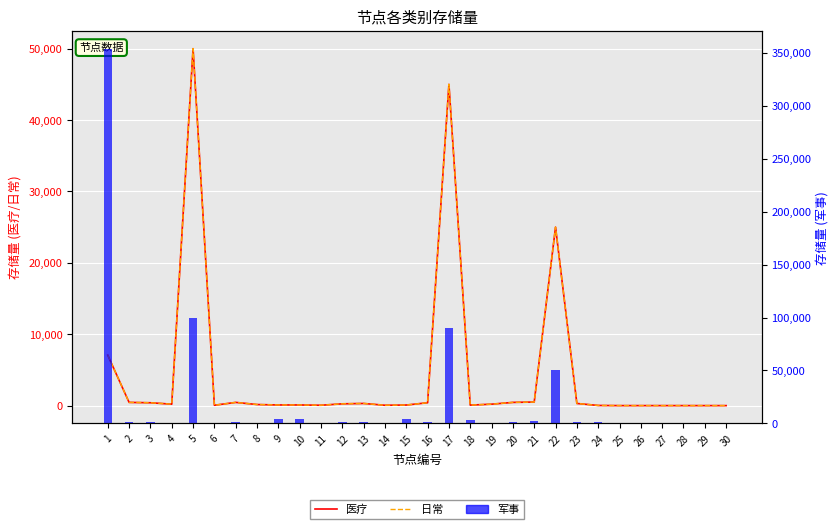

Which label corresponds to the largest value in the chart?

1